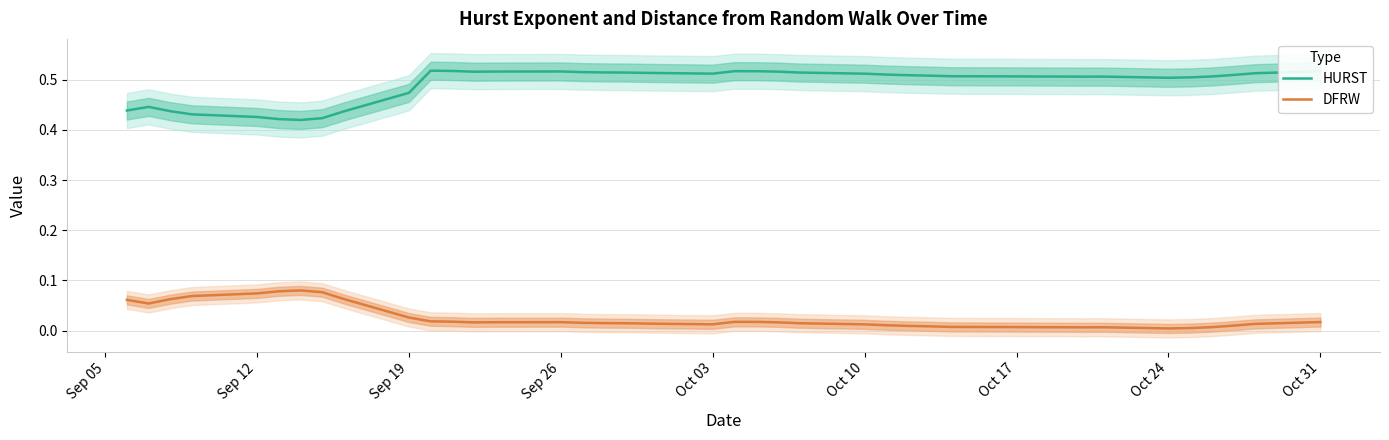

List the series in order of their peak value, highest first.

HURST, DFRW